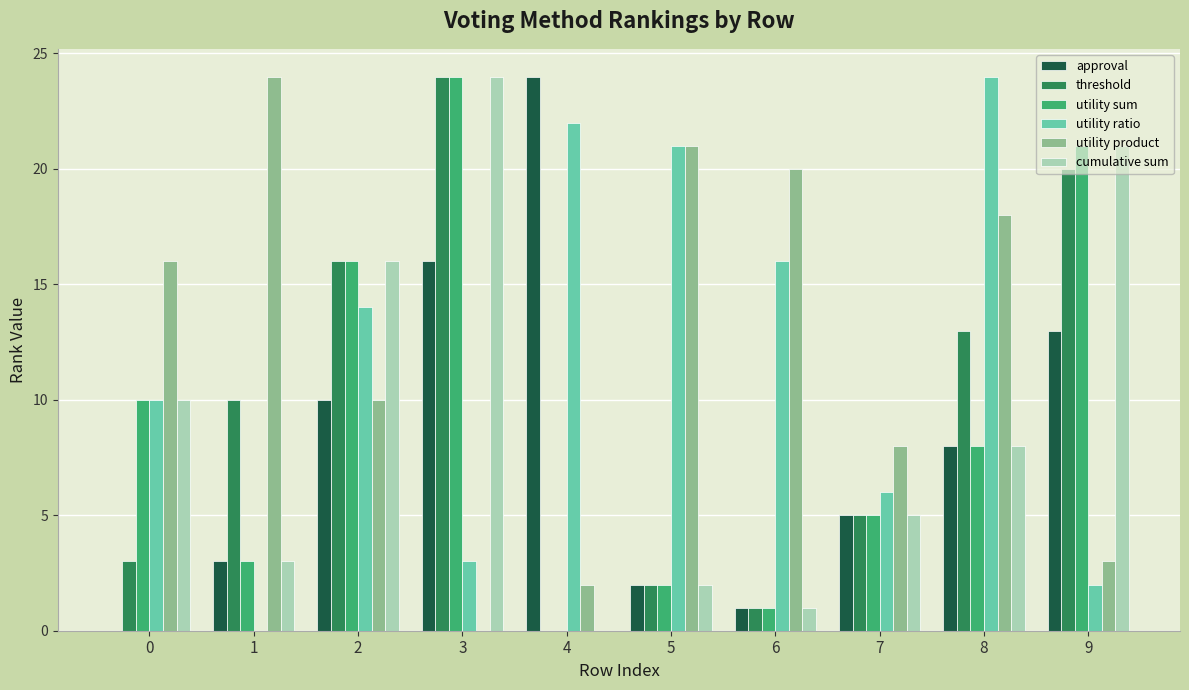

What is the average value of the cumulative sum series?

9